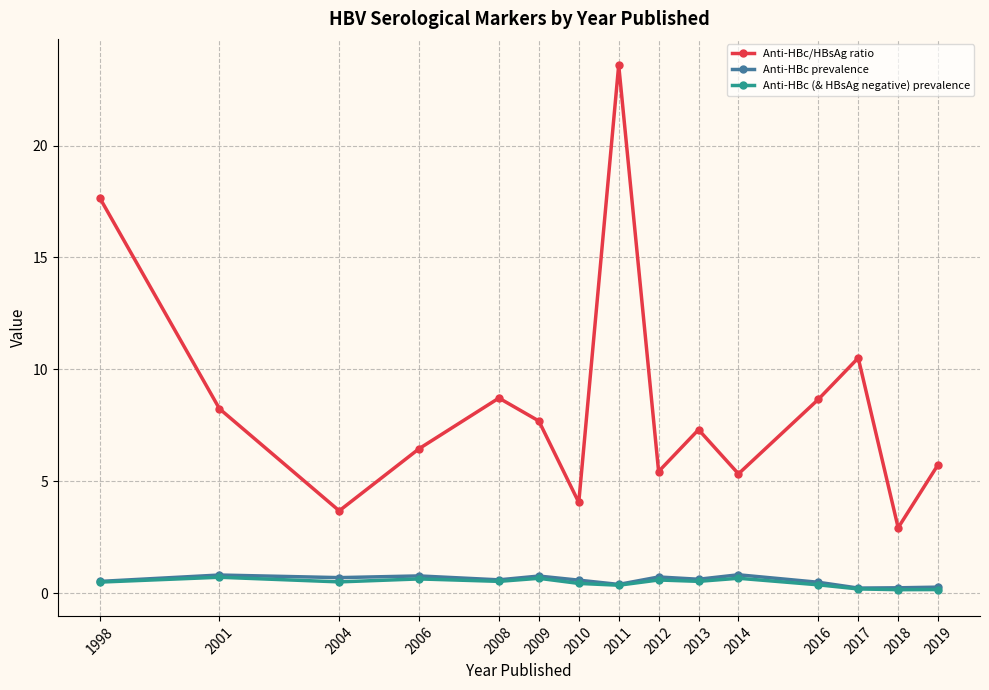

How many data points does each series have?

15